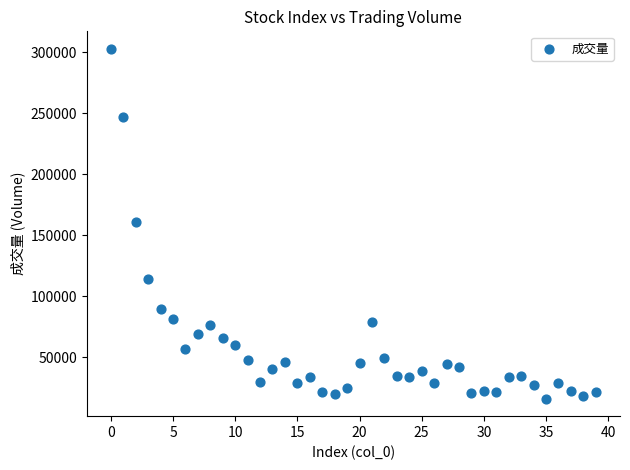

What is the range of Y values (max minus min)?

286814